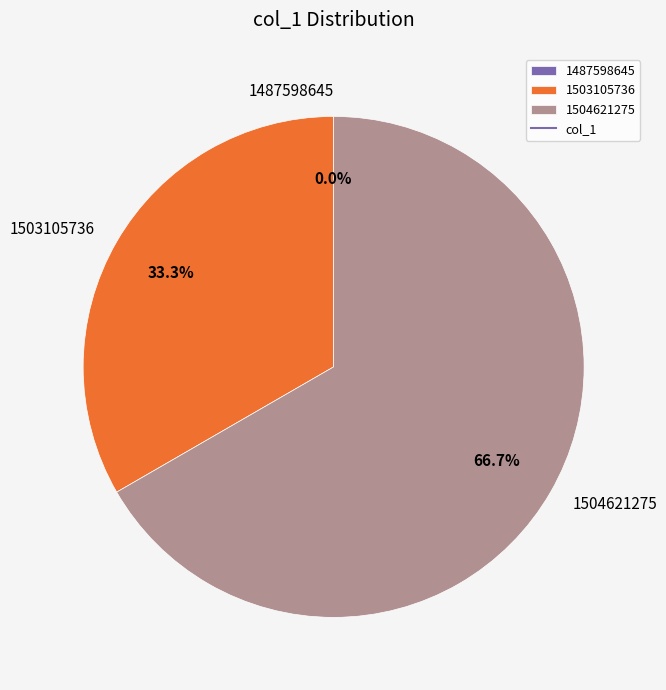

To the nearest percent, what is the difference between the largest and smallest slice percentages?

67%